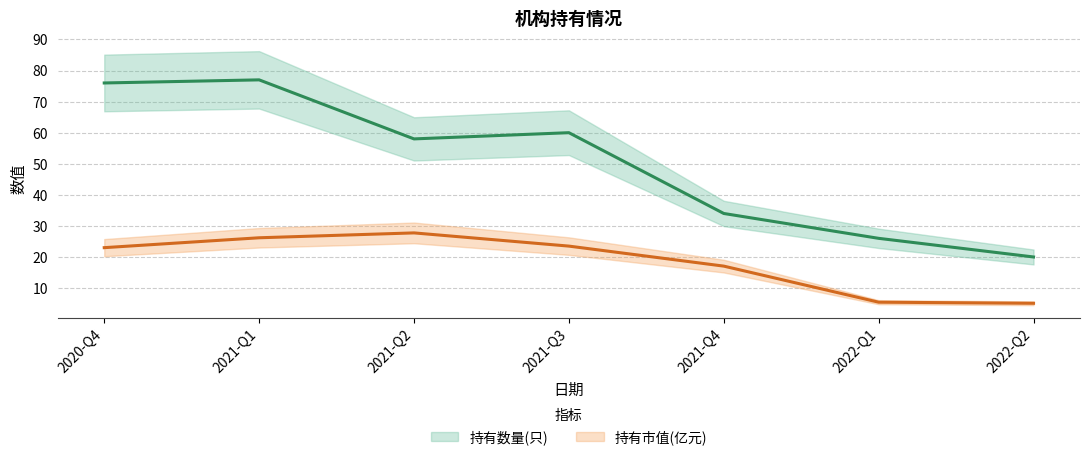

Reading left to right, extract all data points from this chart.

持有数量(只): 2020-Q4=76.0	2021-Q1=77.0	2021-Q2=58.0	2021-Q3=60.0	2021-Q4=34.0	2022-Q1=26.0	2022-Q2=20.0
持有市值(亿元): 2020-Q4=23.0	2021-Q1=26.2	2021-Q2=27.8	2021-Q3=23.5	2021-Q4=17.1	2022-Q1=5.5	2022-Q2=5.1